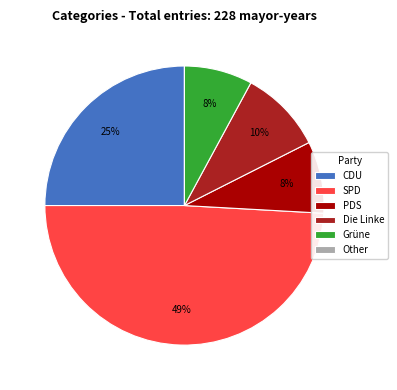

The Die Linke slice represents 10% of the pie. True or false?

True